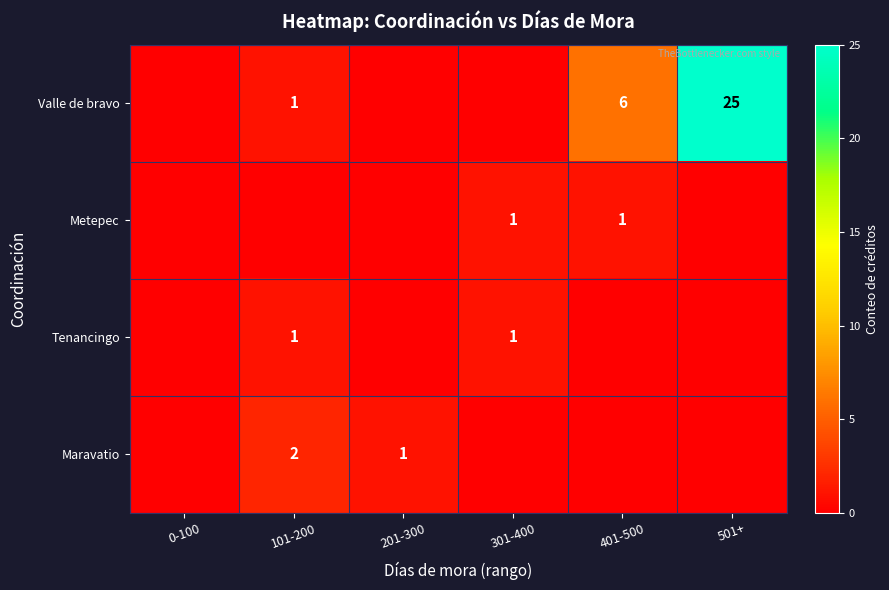

At how many categories does at least one series exceed 22?

1